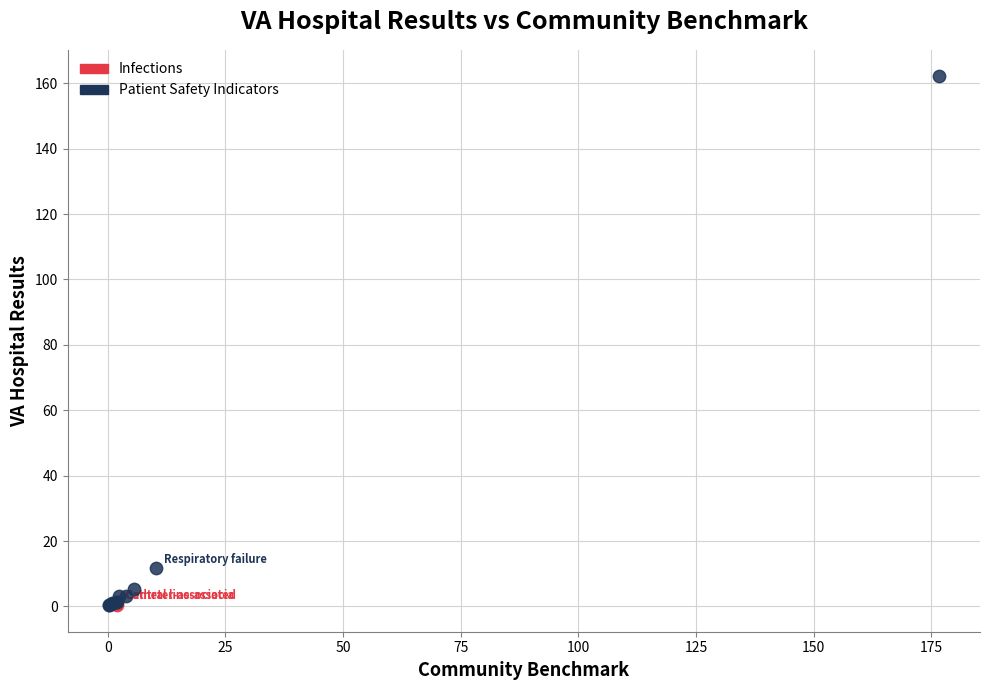

What are all the series names shown in the legend?

Infections, Patient Safety Indicators